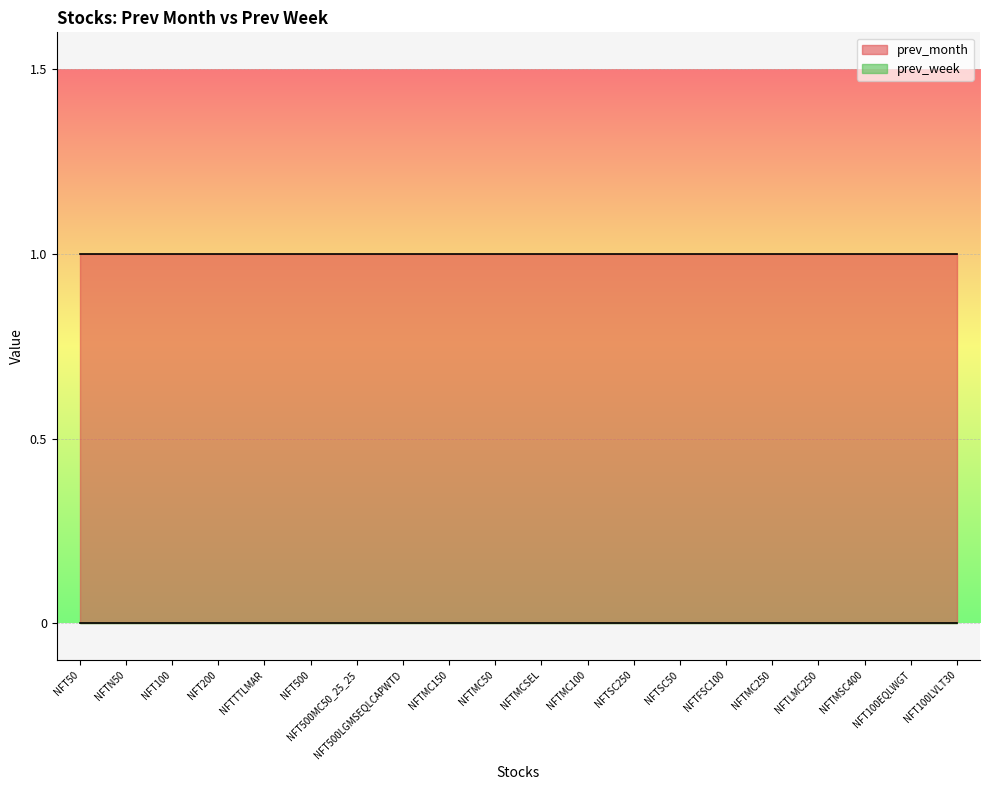

Between NFTSC50 and NFTMC250, which series saw the biggest shift?

prev_month